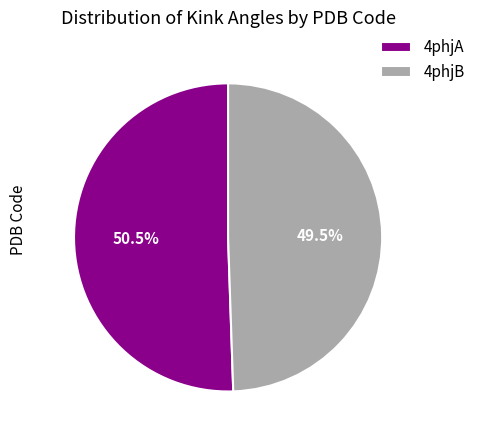

Combined, what portion of the pie is 4phjB and 4phjA?

100.0%